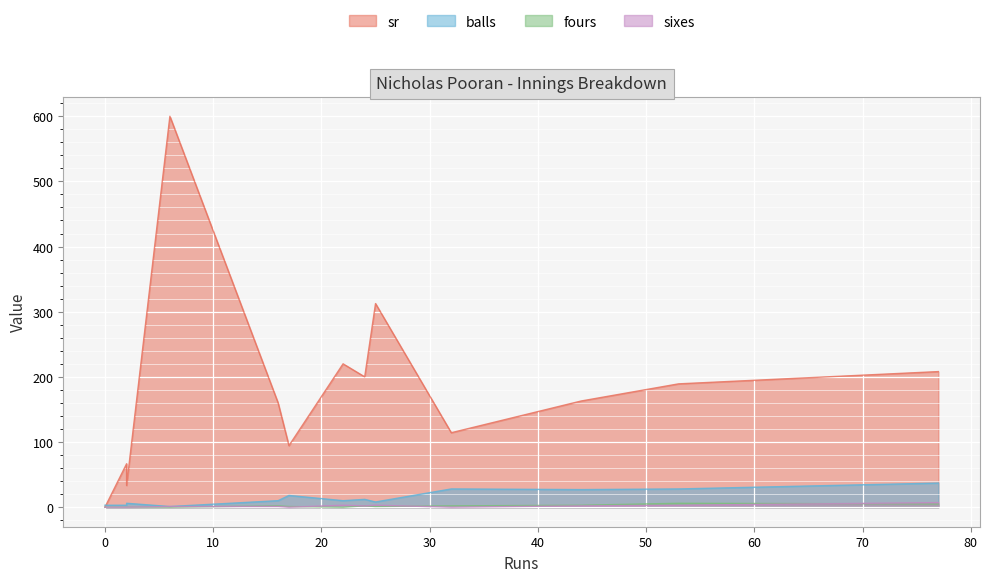

Which series has the largest total across all categories?

sr